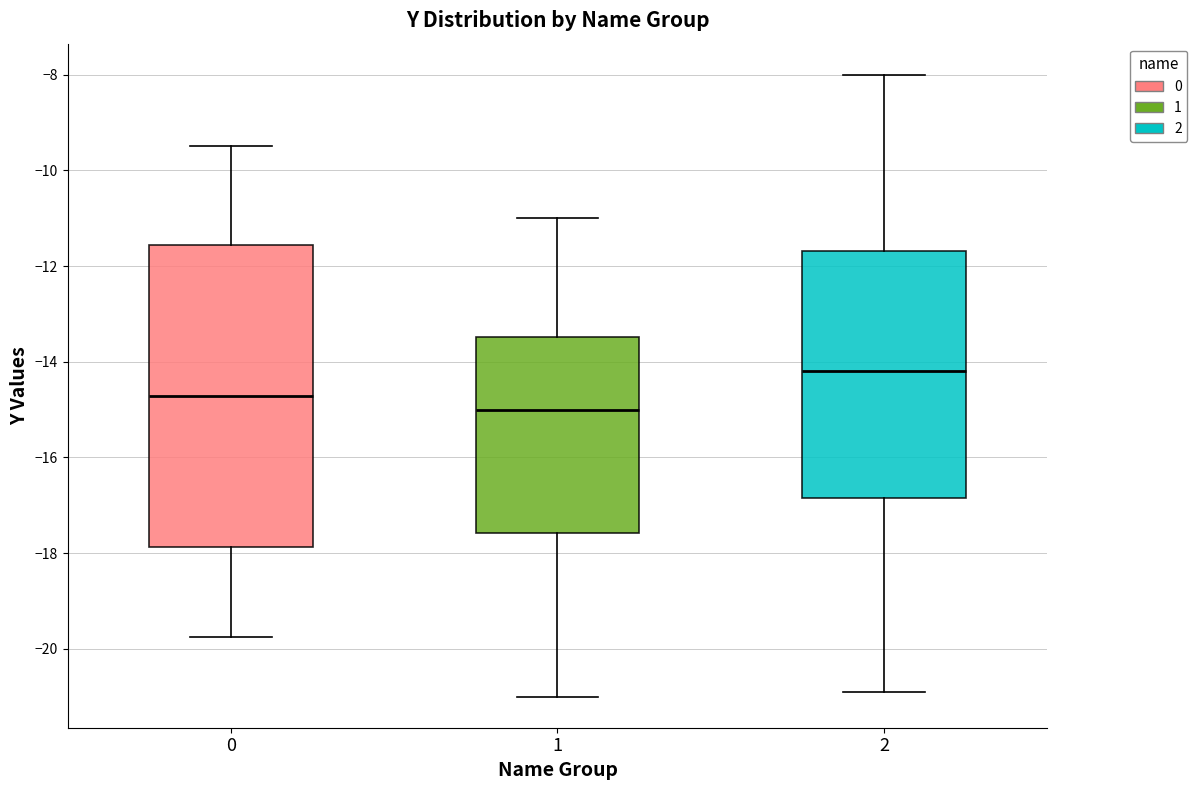

Which box is the tallest, from its lower edge to its upper edge?

0